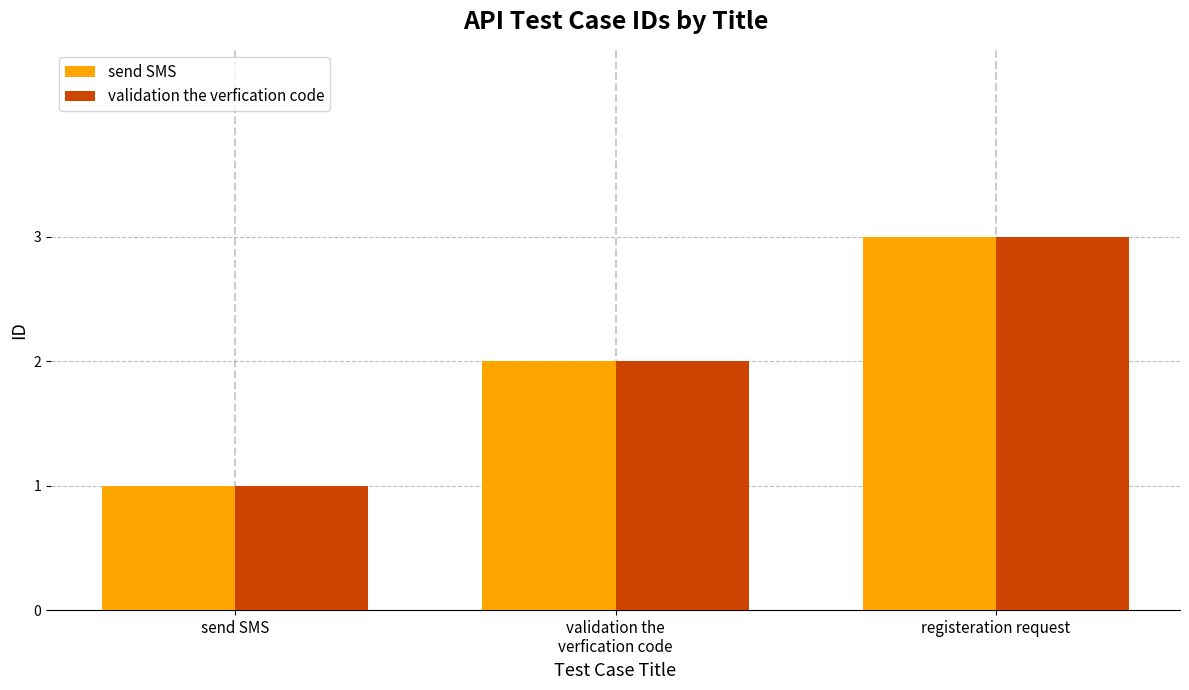

What is the greatest value displayed?

3